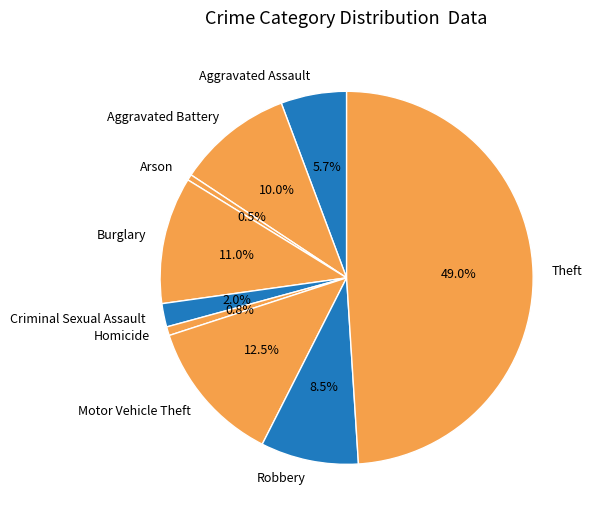

To the nearest percent, what percentage of the pie is Aggravated Battery?

10%